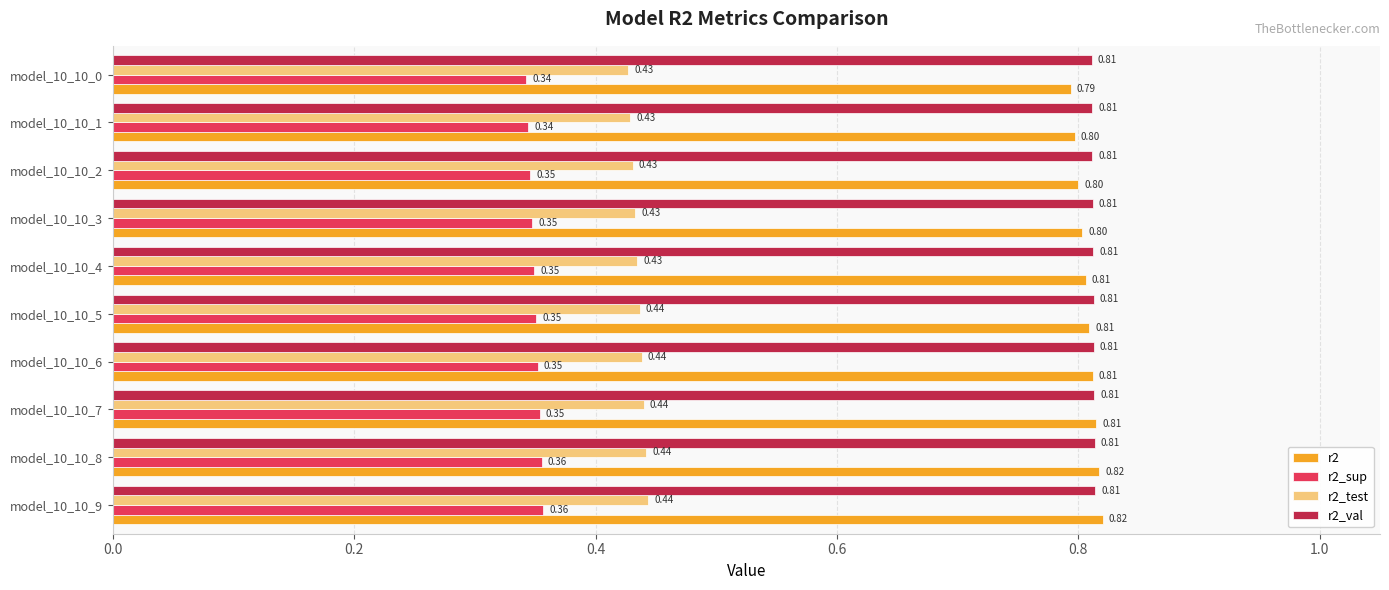

Between model_10_10_9 and model_10_10_3, which series saw the biggest shift?

r2